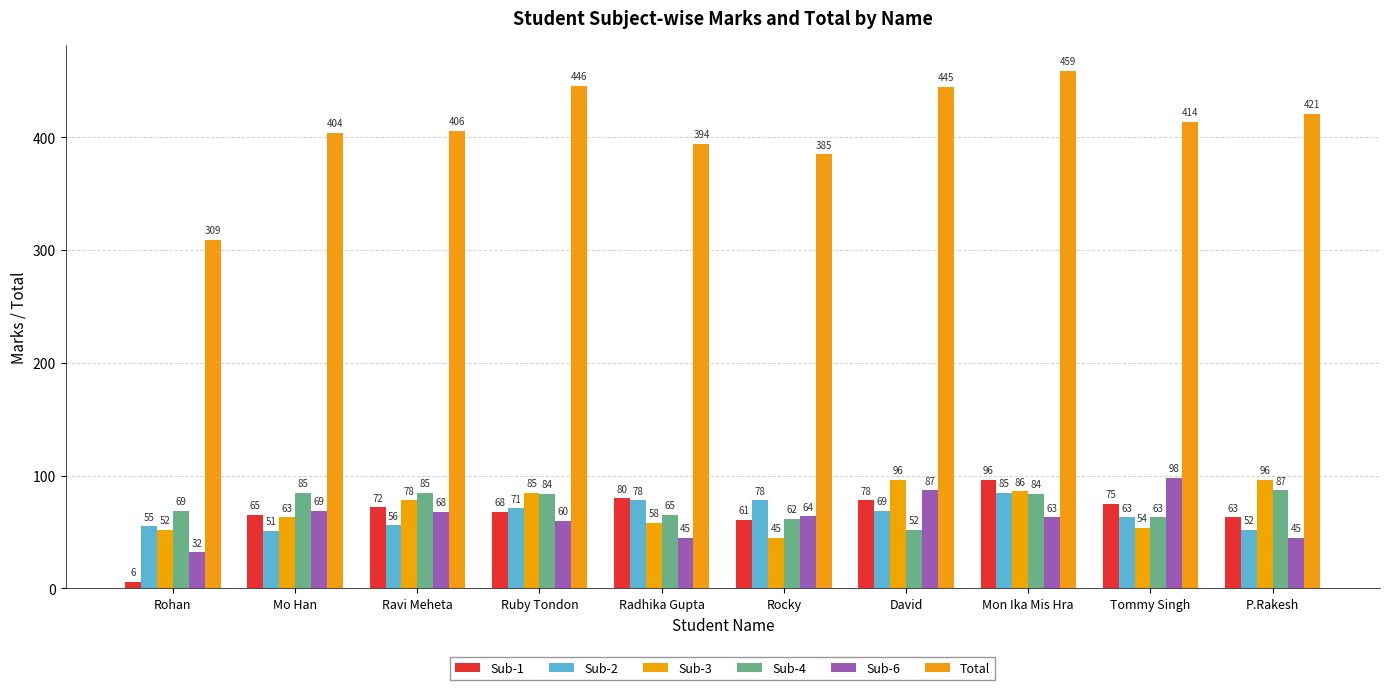

How many categories are shown in the chart?

10